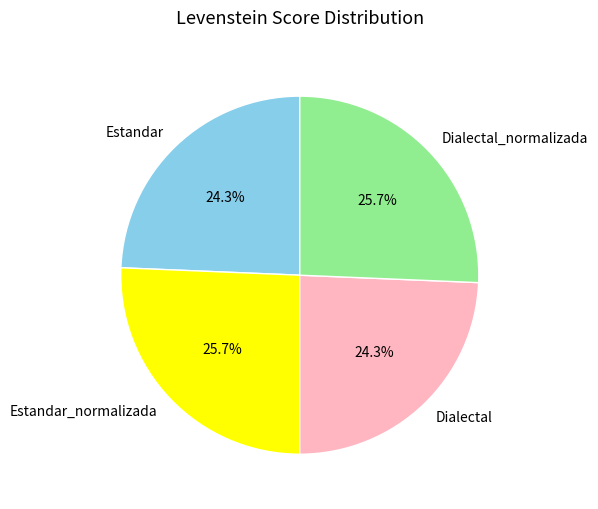

To the nearest percent, what is the difference between the largest and smallest slice percentages?

1%